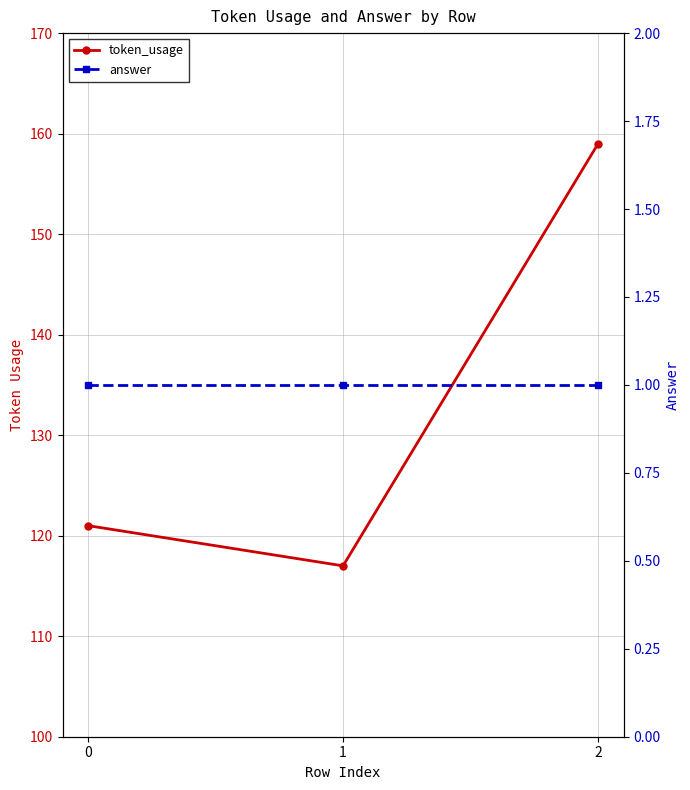

Which series has the largest total across all categories?

token_usage